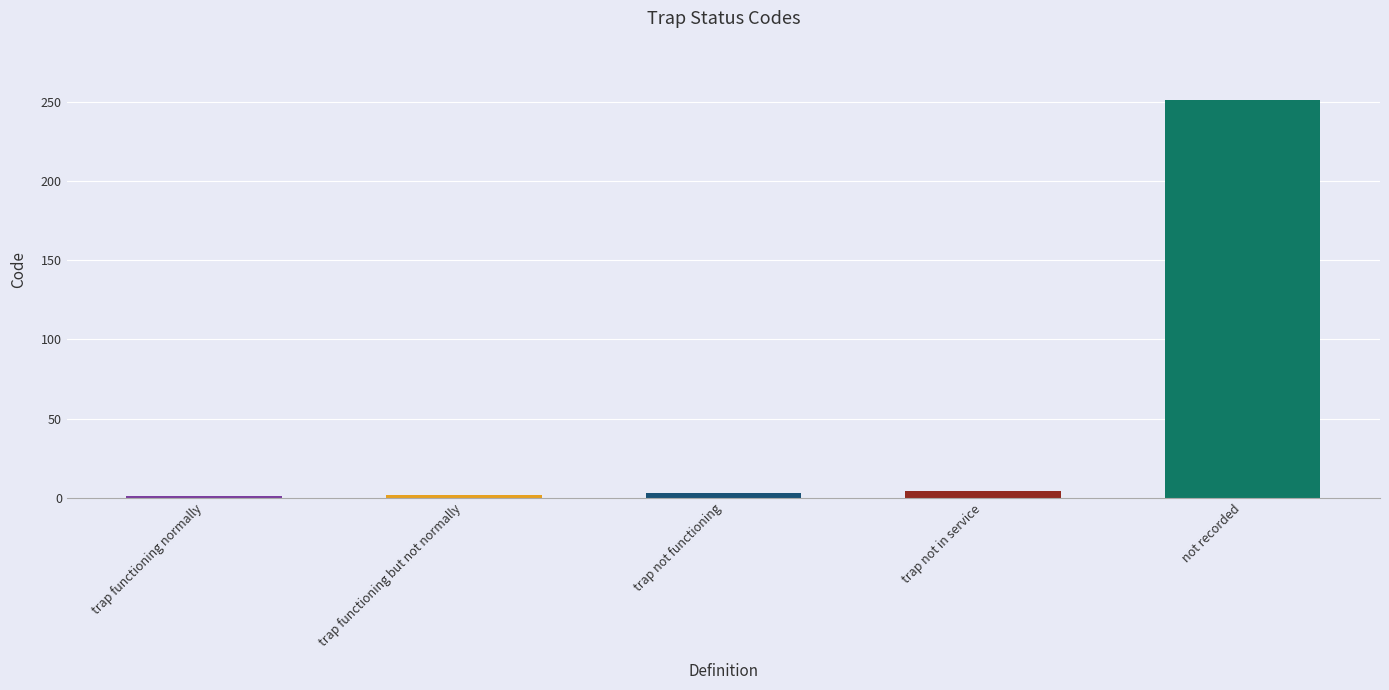

Which label corresponds to the largest value in the chart?

not recorded